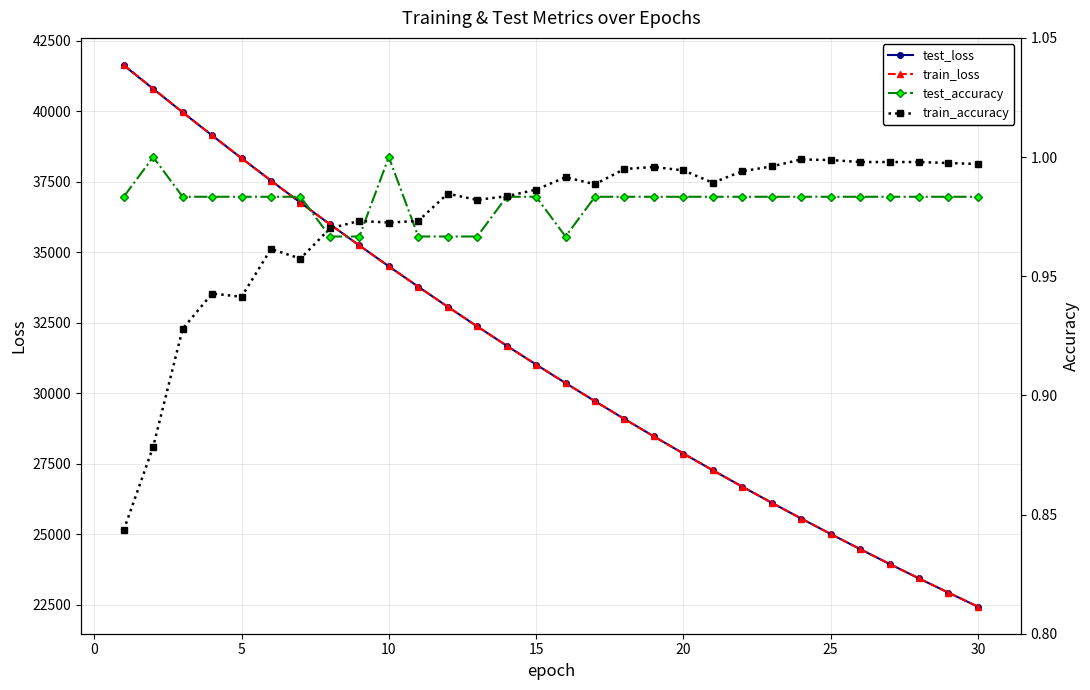

True or false: train_loss has more than 0 points higher than both neighbors.

False